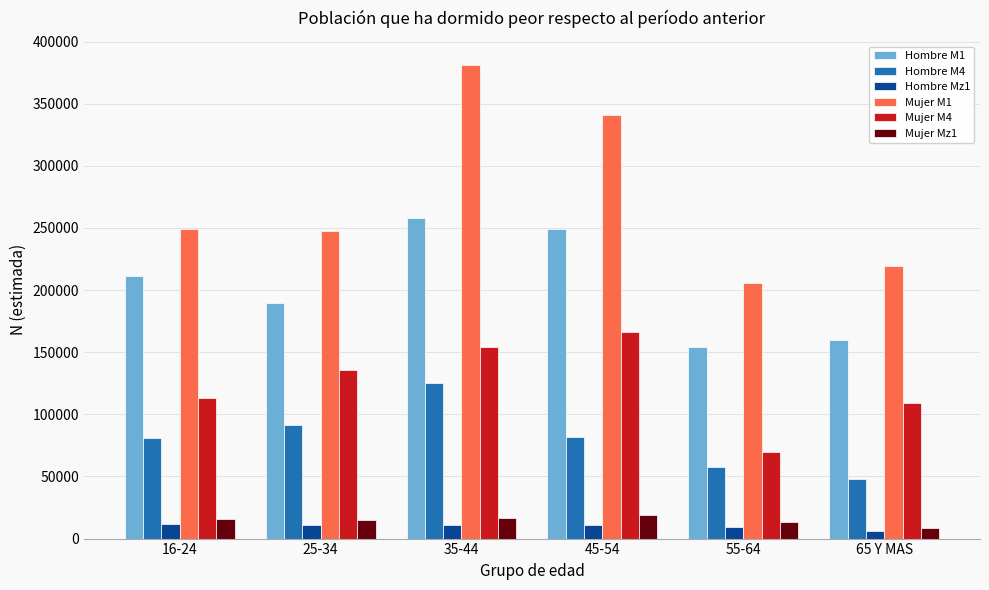

What is the value of the Hombre Mz1 bar at the 4th from the left?

11144